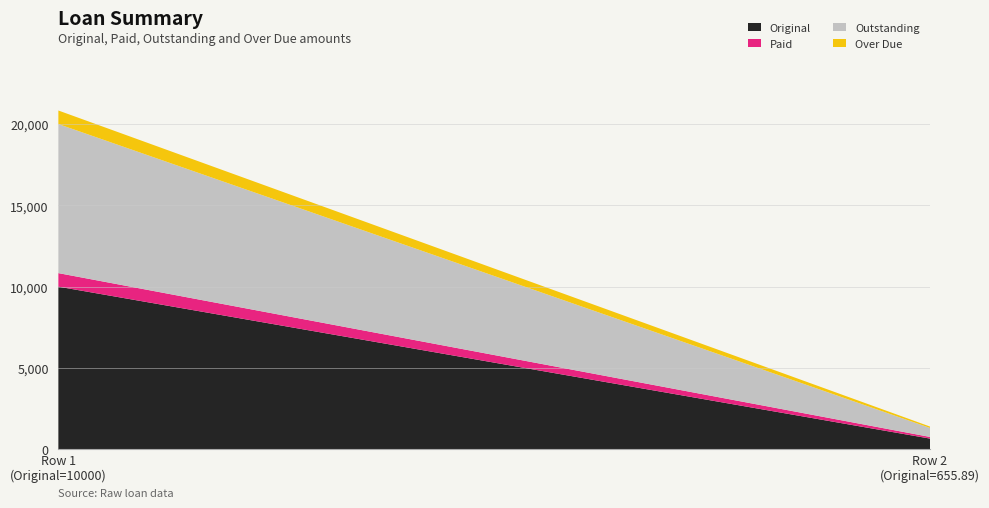

Reading left to right, what are all the values shown in this chart?

Original: 10000.0	655.9
Paid: 833.3	101.9
Outstanding: 9166.7	554.0
Over Due: 833.3	84.4